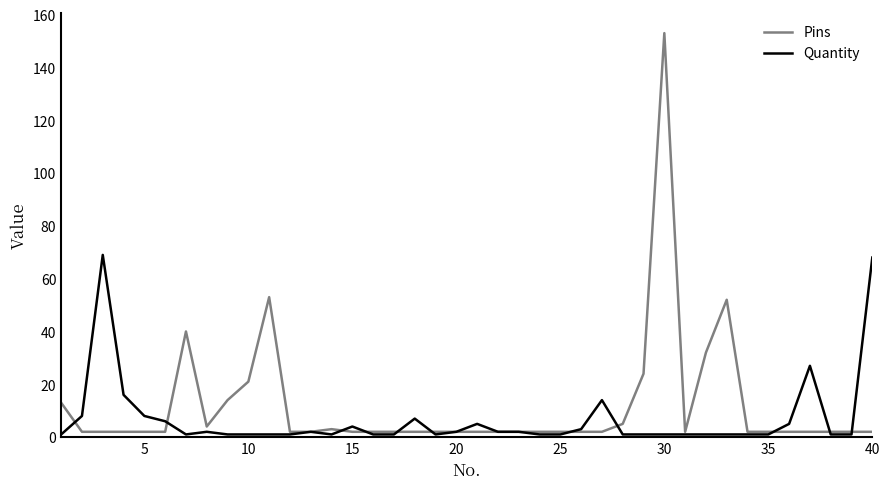

What is the difference between the maximum and minimum values in the Pins series?

151